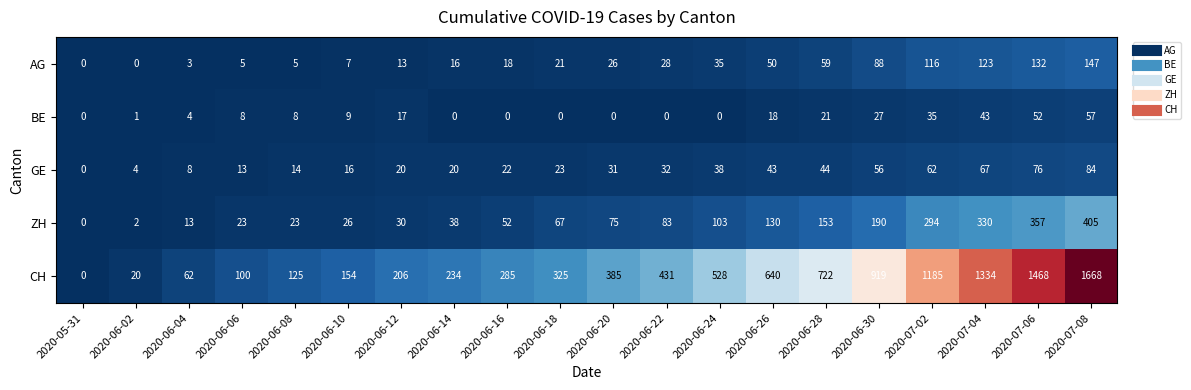

Rank the series by their maximum value, from lowest to highest.

BE, GE, AG, ZH, CH